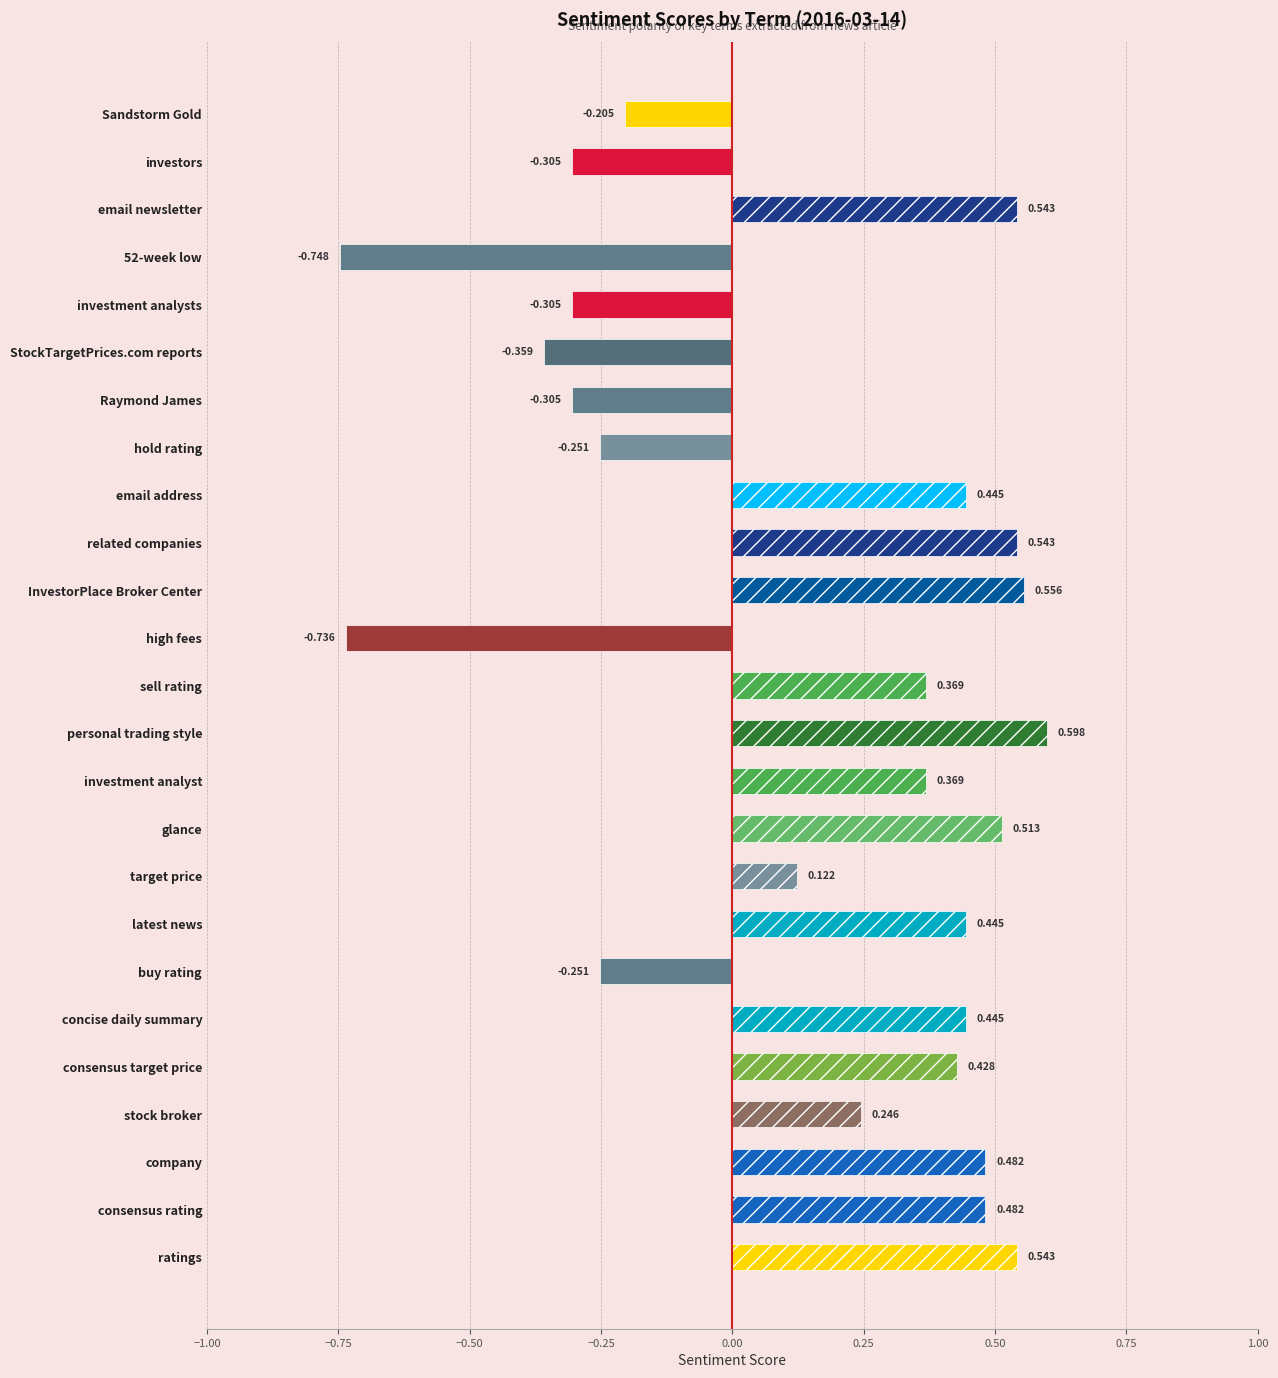

Is it true that the value at 52-week low is -0.7?

True